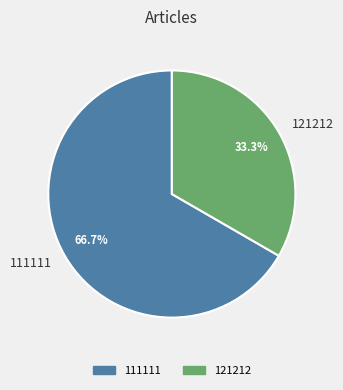

What is the largest slice in the pie chart?

111111